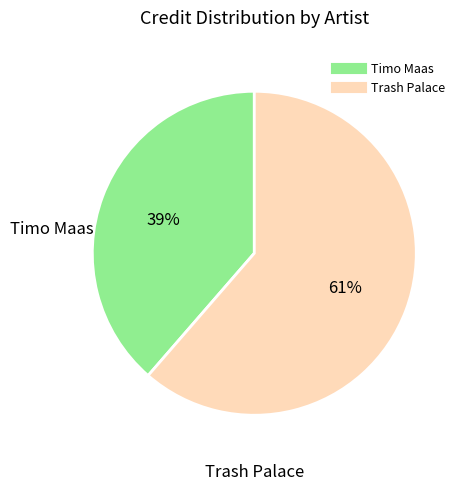

Which slice represents more than half of the pie?

Trash Palace